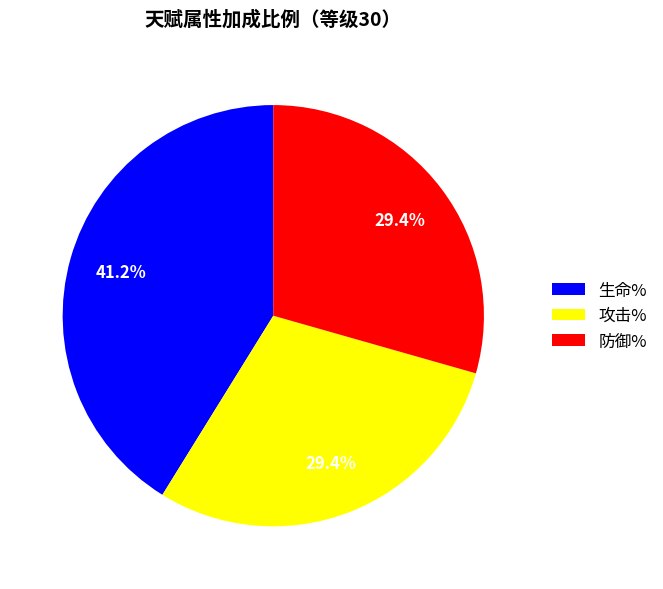

What percentage is the 防御% slice, to the nearest percent?

29%